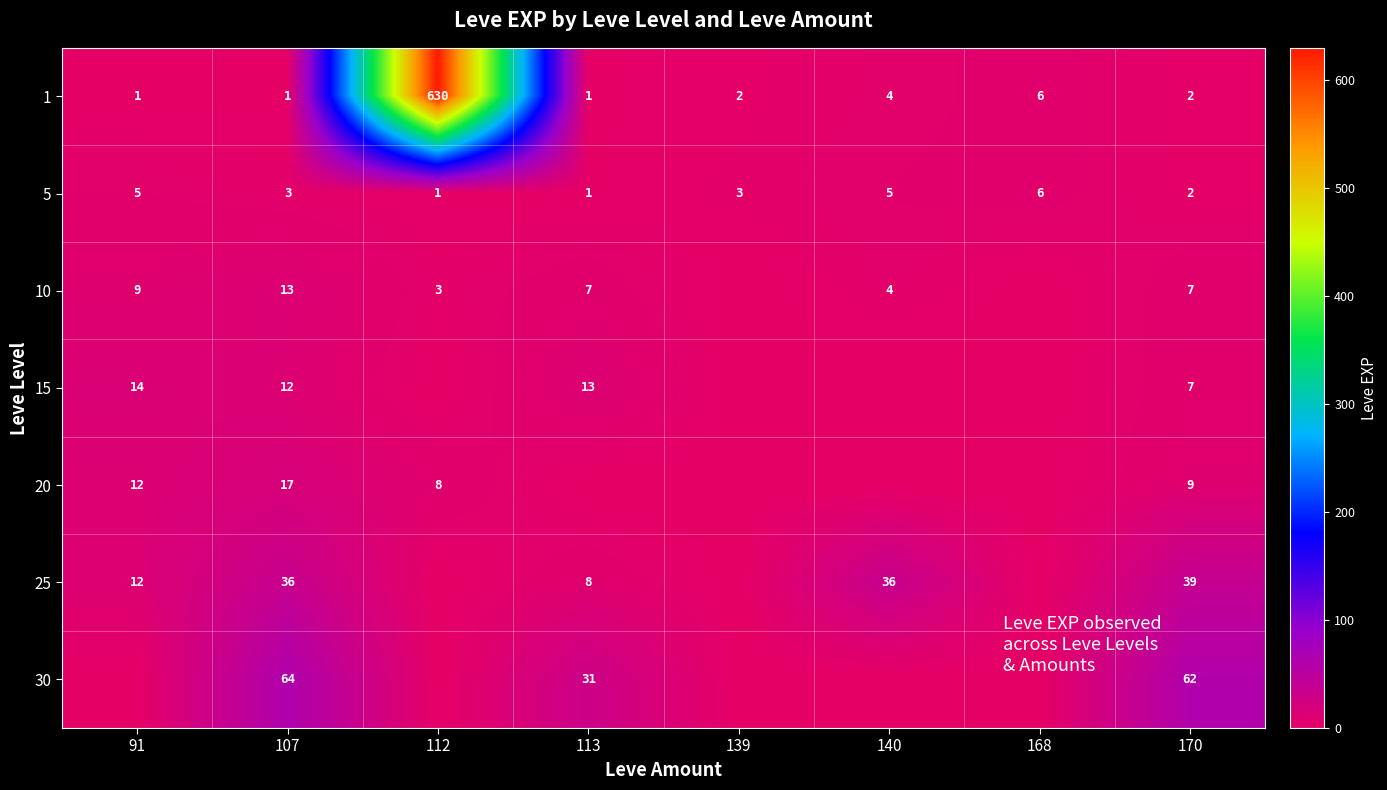

Is the value of 25 at 107 greater than the value of 30 at 107?

No